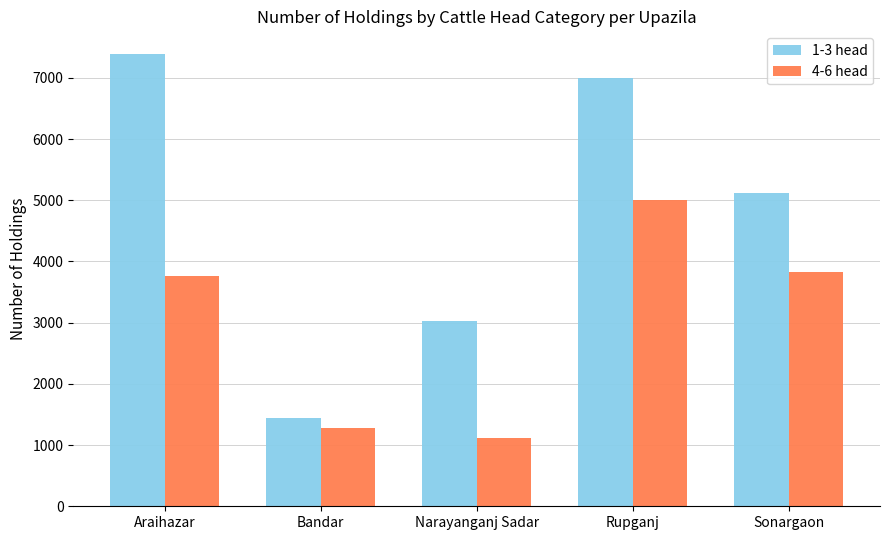

What is the difference between the second highest and second lowest values in the 1-3 head series?

3969